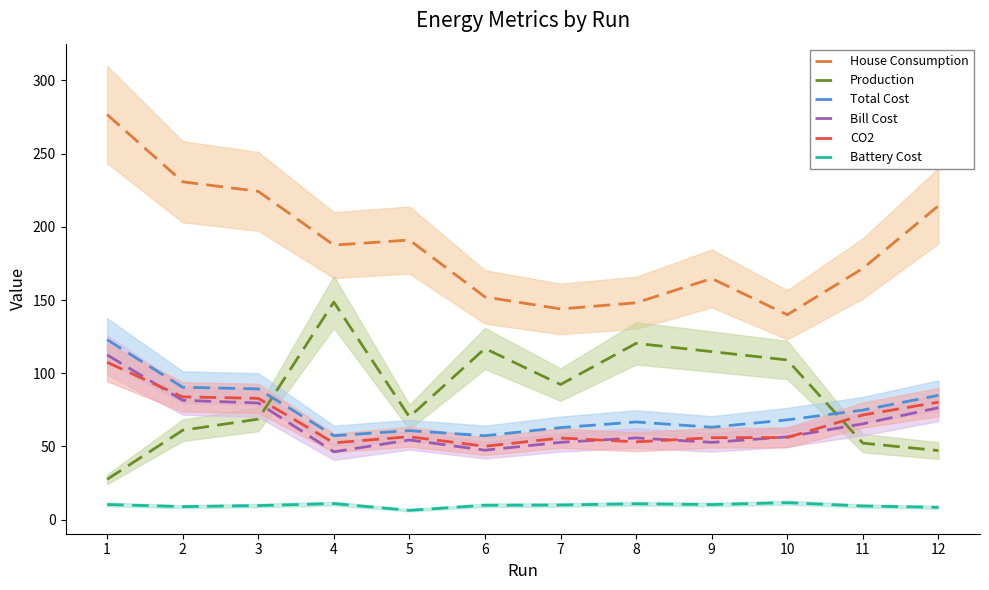

Between 6 and 10, which series saw the biggest shift?

House Consumption